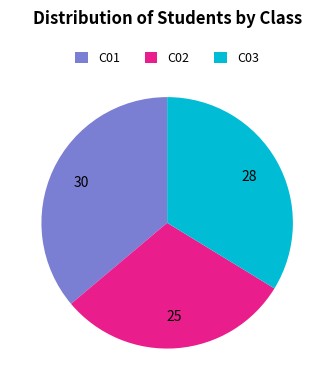

Approximately how many times larger is the value at C02 compared to C03?

0.9